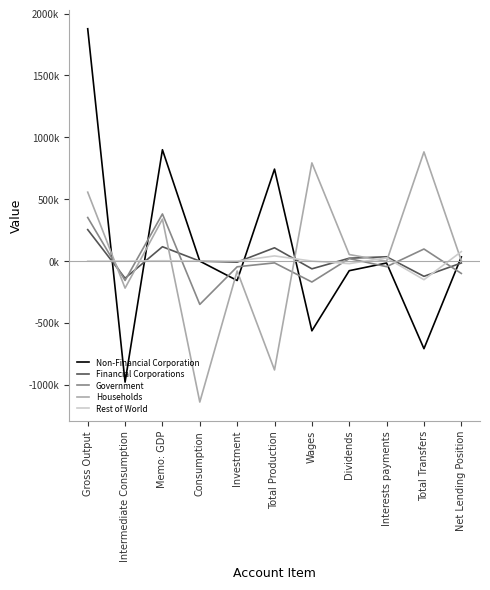

How many data points in Households are less than 3567?

5